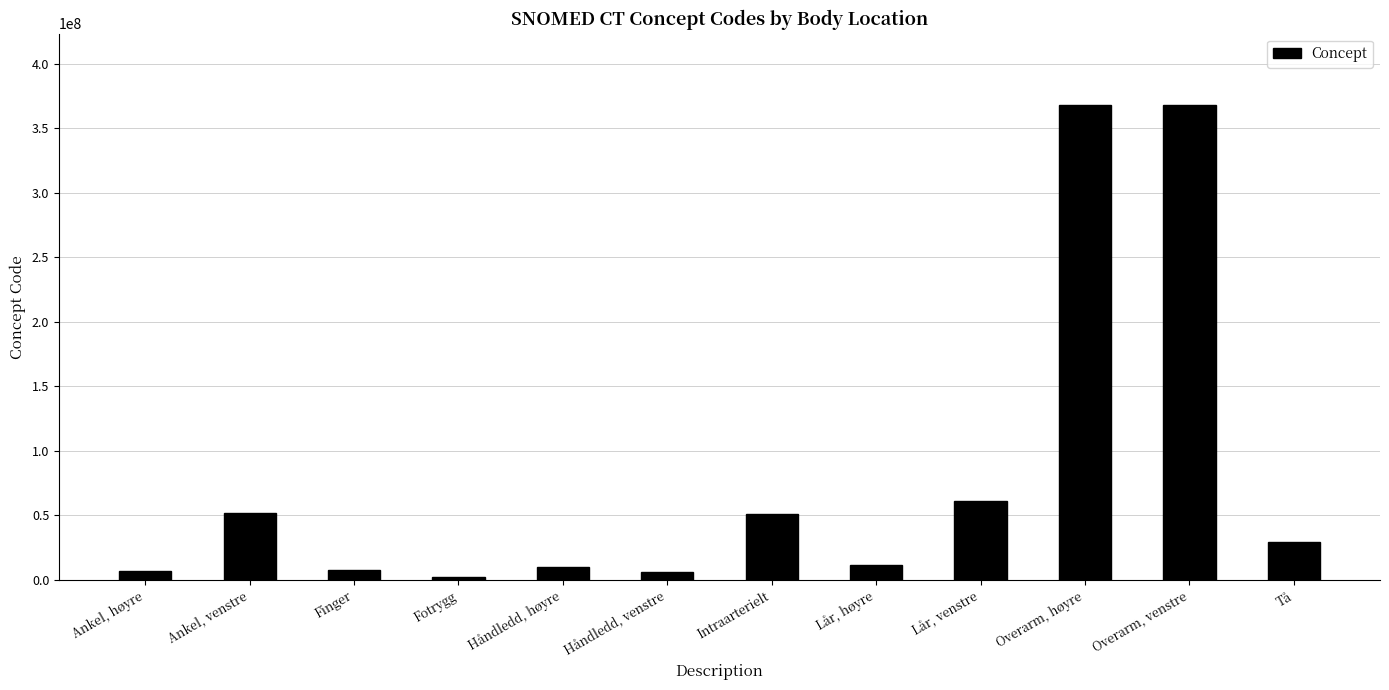

How many series are shown in this chart?

1